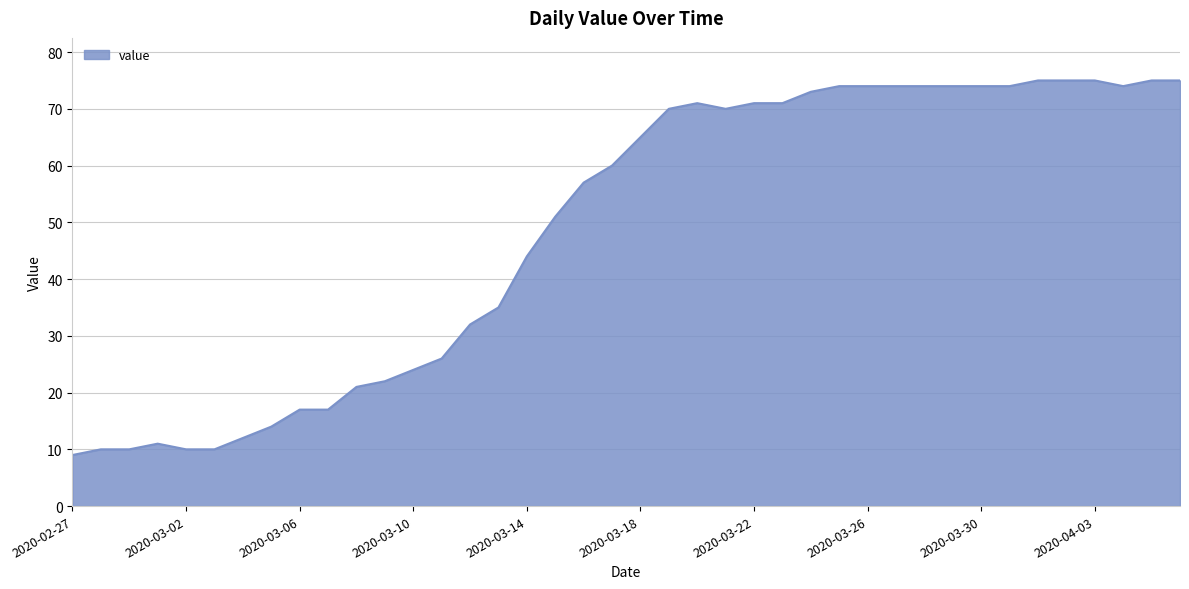

What is the smallest value displayed?

9